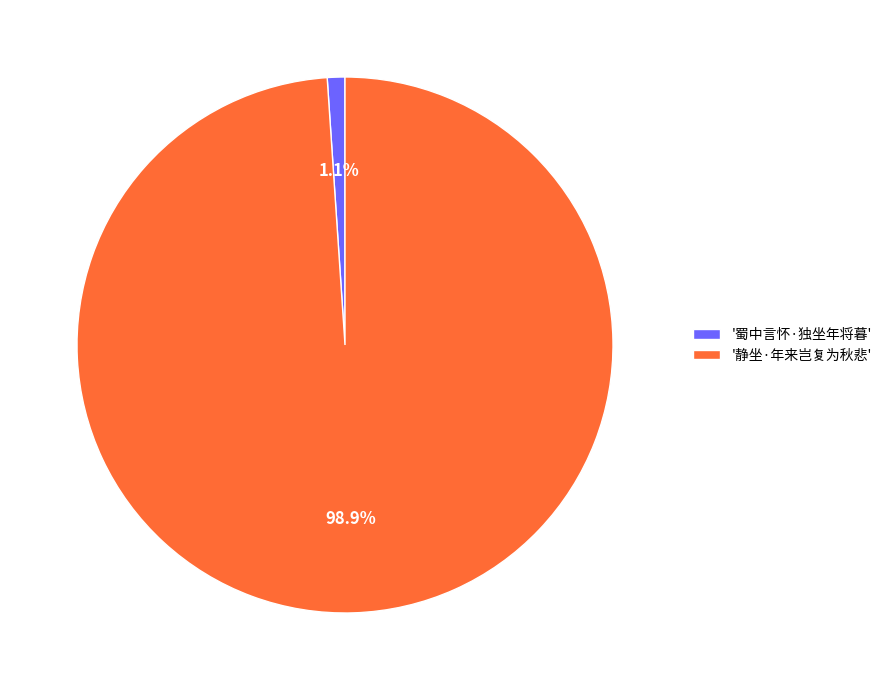

To the nearest percent, what is the average slice percentage?

50%